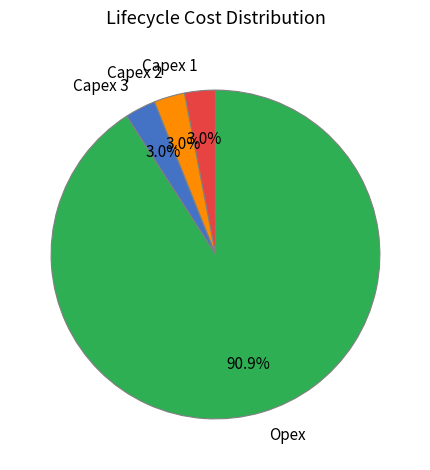

Between Capex 3 and Opex, which is larger?

Opex